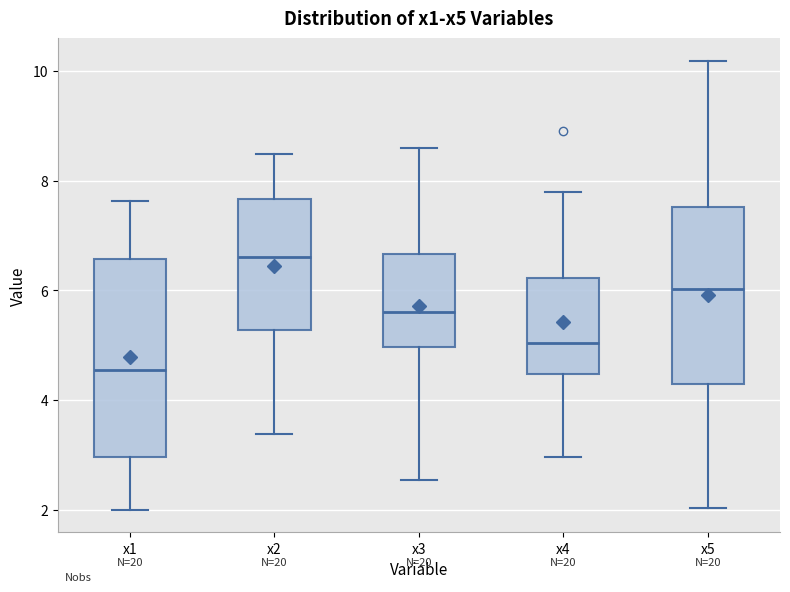

Which box has the lowest median line?

x1